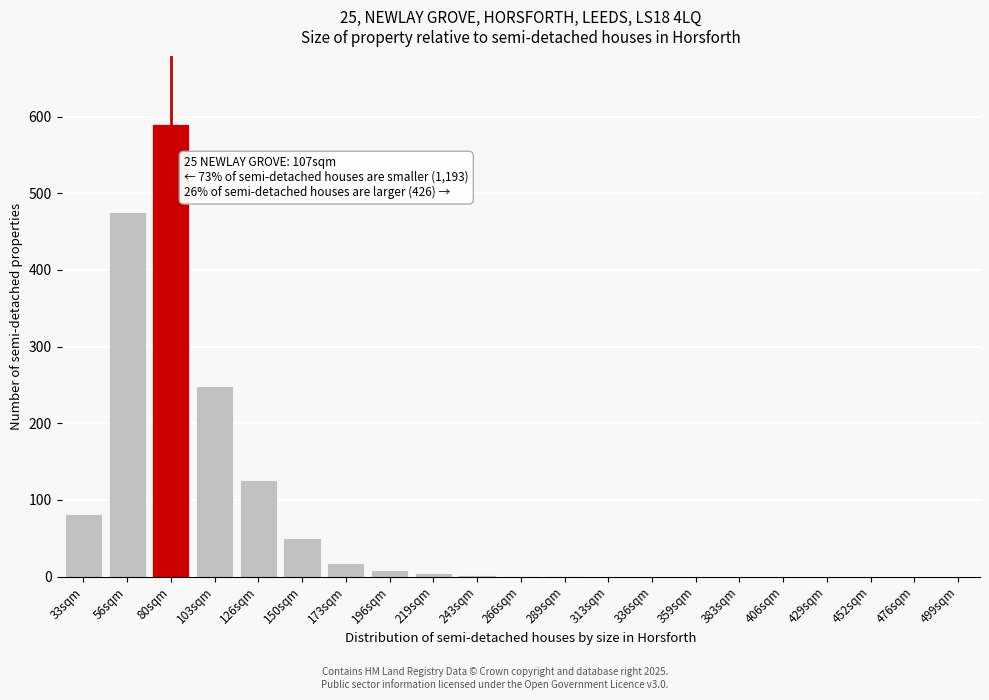

What is the change in value from 80sqm to 429sqm?

-590